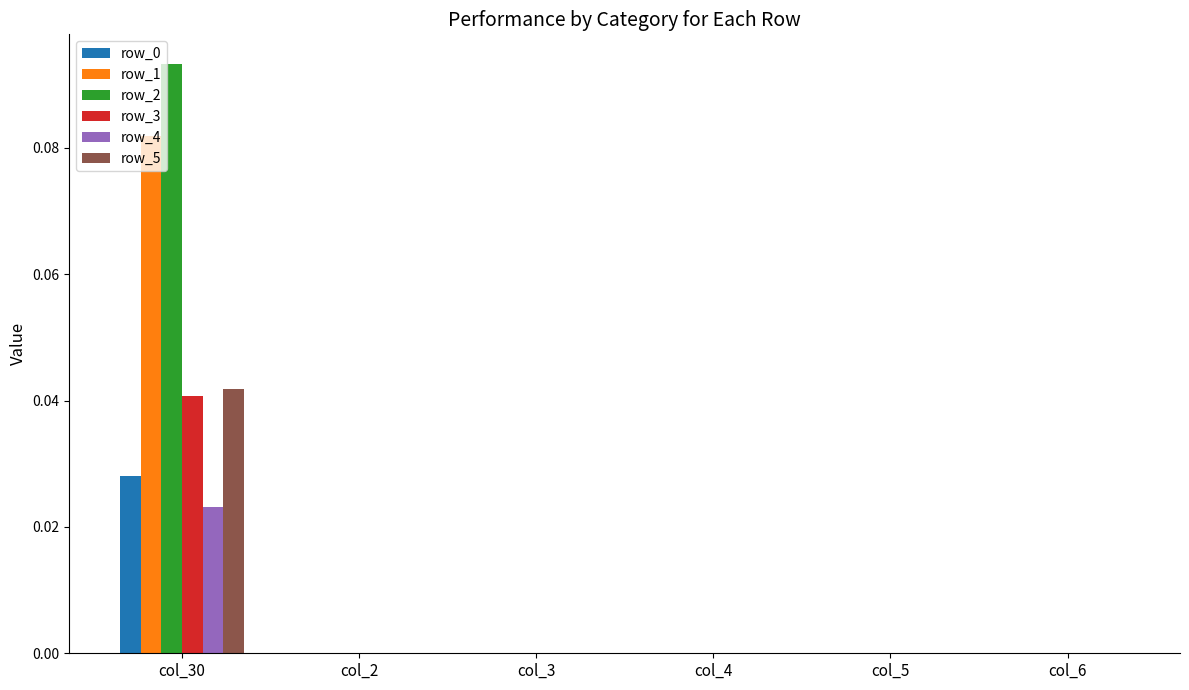

Between col_30 and col_4, which series saw the biggest shift?

row_2